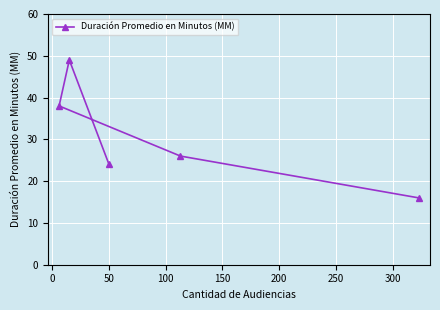

What is the difference between the second highest and minimum values?

22